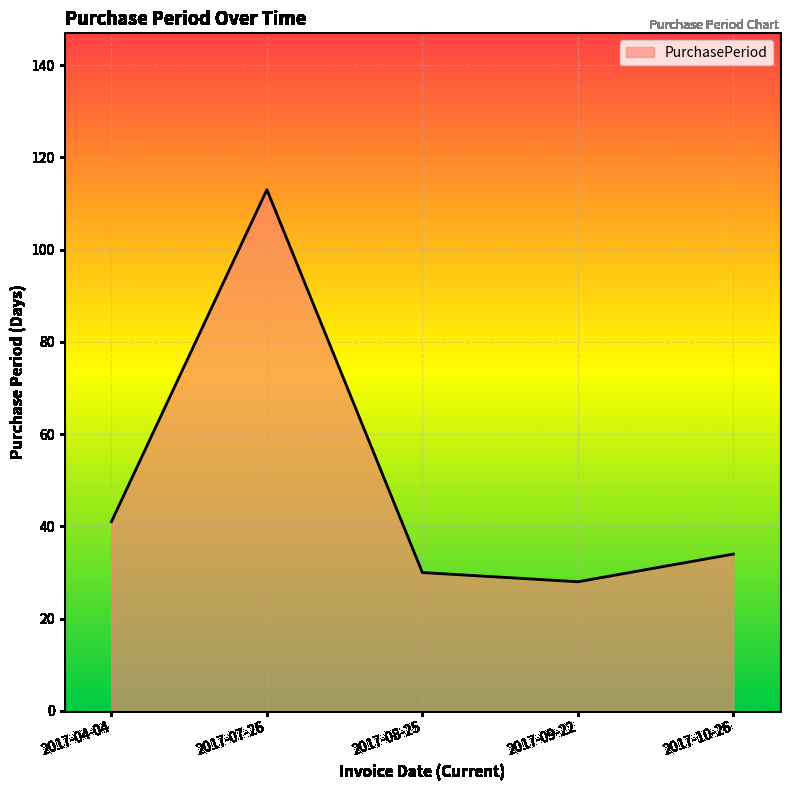

List the labels in order of value, largest first.

2017-07-26, 2017-04-04, 2017-10-26, 2017-08-25, 2017-09-22